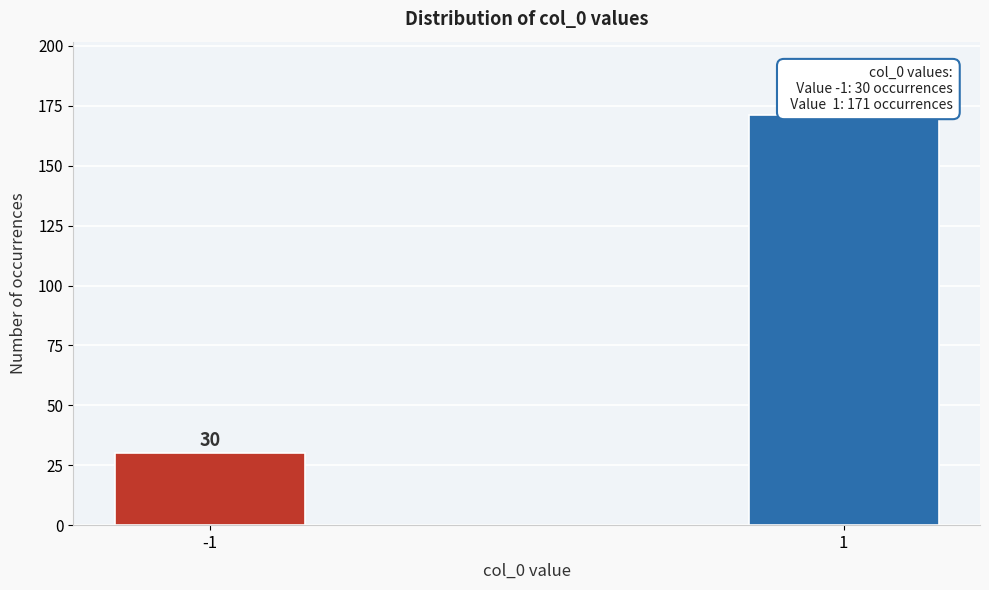

Reading left to right, what are all the values shown in this chart?

-1=30	1=171